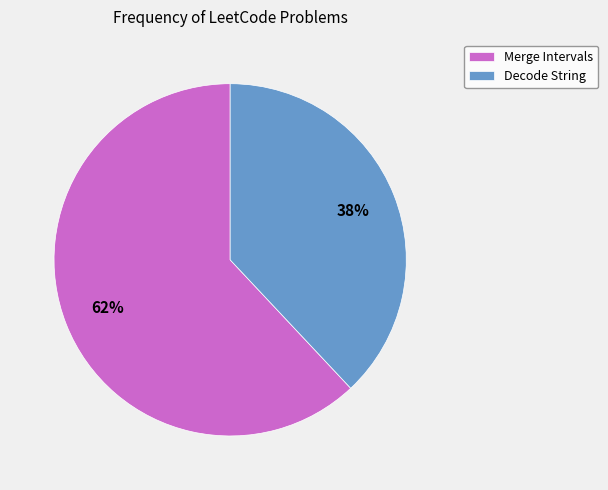

What is the largest slice in the pie chart?

Merge Intervals